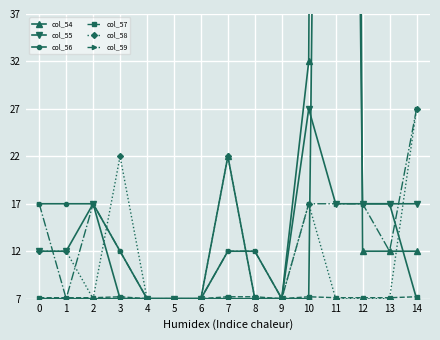

At which category does col_57 reach its first local peak?

3